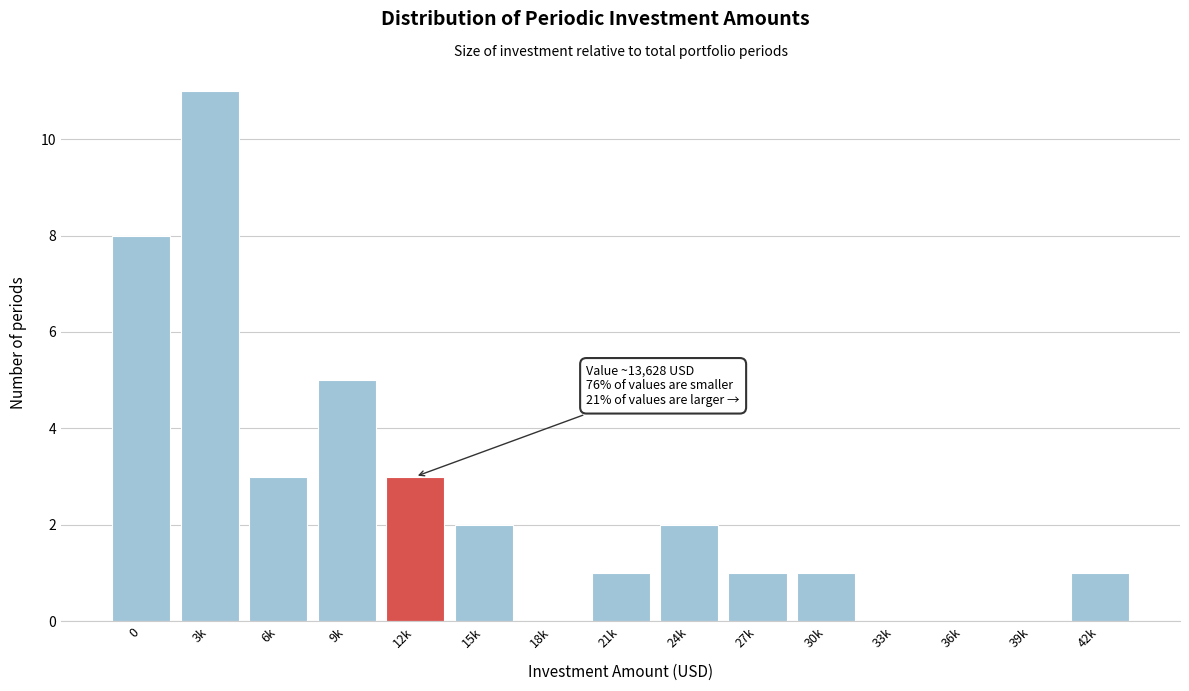

Reading right to left, transcribe all the data shown in this chart.

42k=1	39k=0	36k=0	33k=0	30k=1	27k=1	24k=2	21k=1	18k=0	15k=2	12k=3	9k=5	6k=3	3k=11	0=8